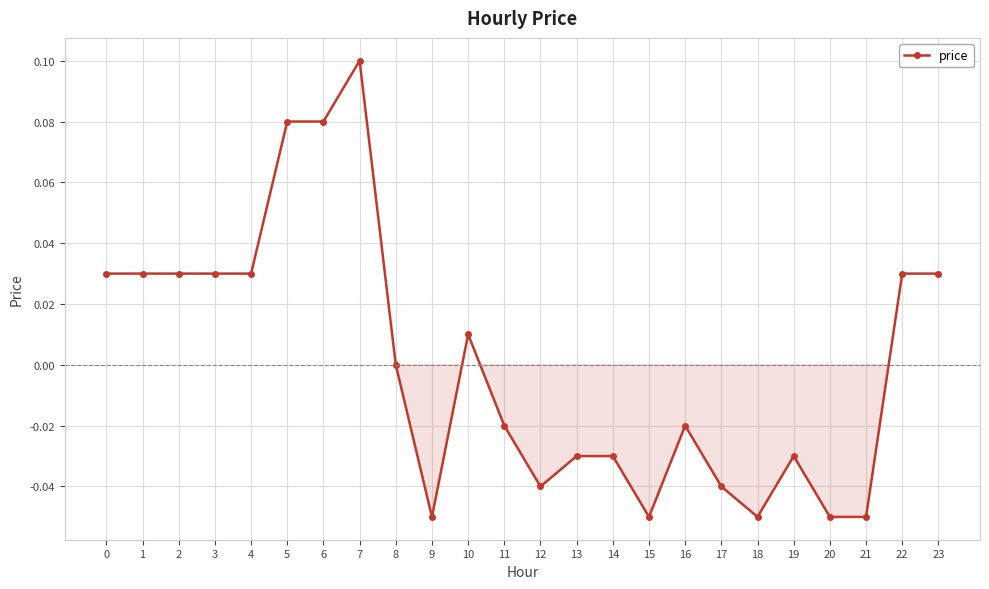

Which category has the highest value across all series?

7